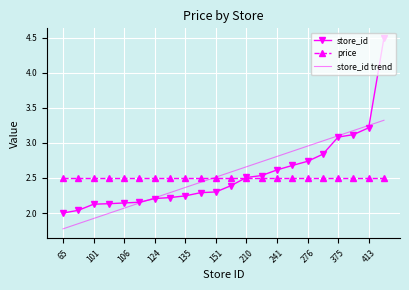

After their last crossing, which series has the higher values: store_id or price?

store_id